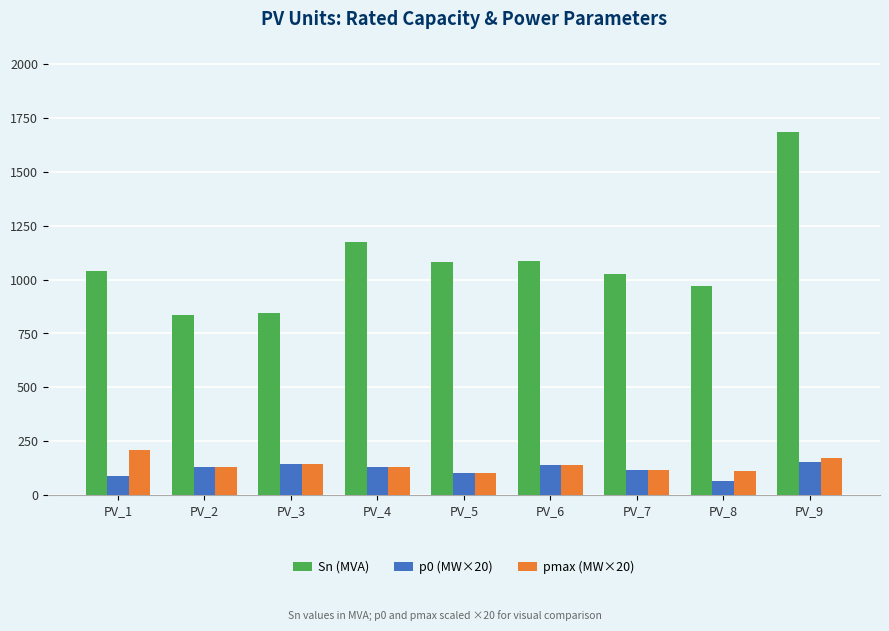

The pmax (MW×20) series shows 92.9 at PV_9. True or false?

False